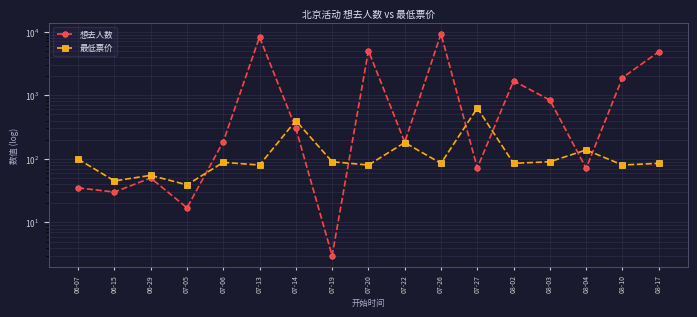

Reading right to left, transcribe all the data shown in this chart.

想去人数: 08-17=4811	08-10=1885	08-04=71	08-03=839	08-02=1676	07-27=72	07-26=9212	07-22=183	07-20=5013	07-19=3	07-14=301	07-13=8206	07-06=186	07-05=17	06-29=50	06-15=30	06-07=35
最低票价: 08-17=85	08-10=80	08-04=138	08-03=90	08-02=85	07-27=628	07-26=85	07-22=180	07-20=80	07-19=90	07-14=398	07-13=80	07-06=88	07-05=39	06-29=55	06-15=45	06-07=99